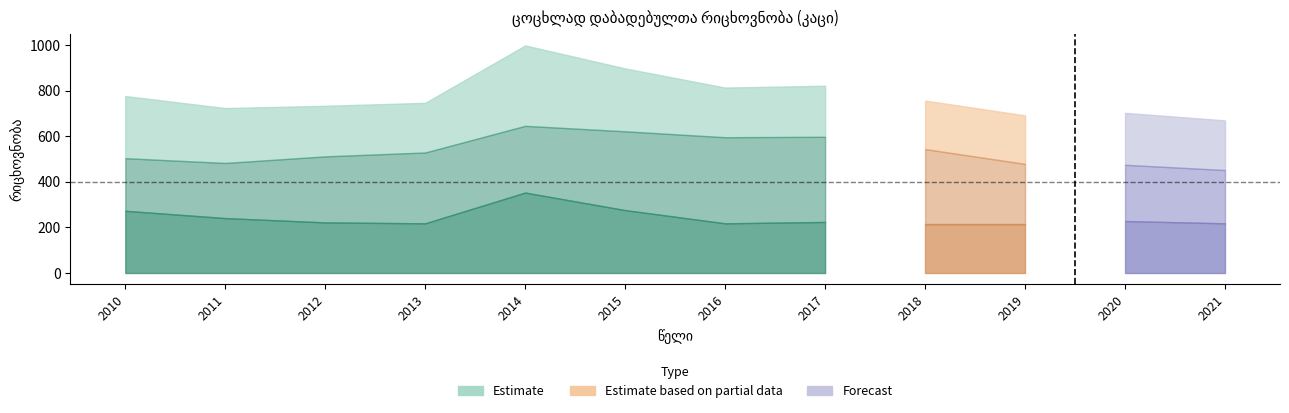

In სულ, how many points are lower than both neighbors (excluding endpoints)?

3